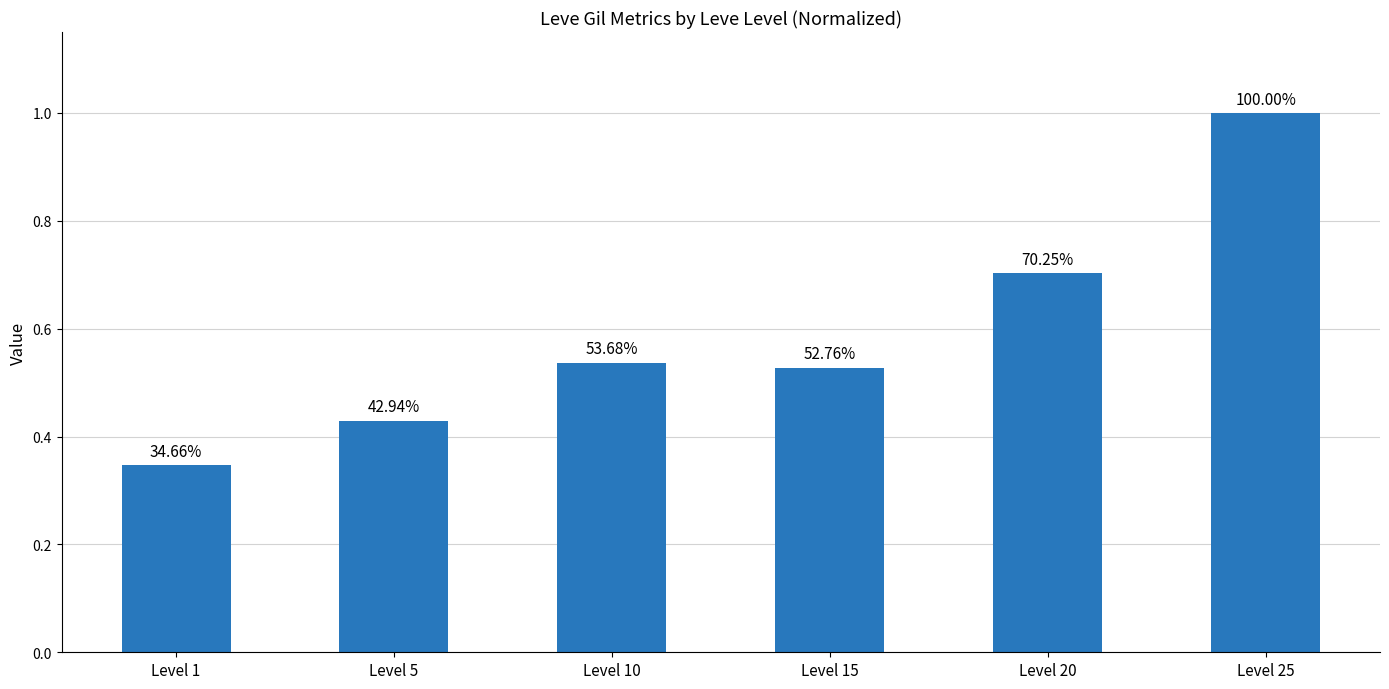

What is the difference between the maximum and minimum values?

0.7